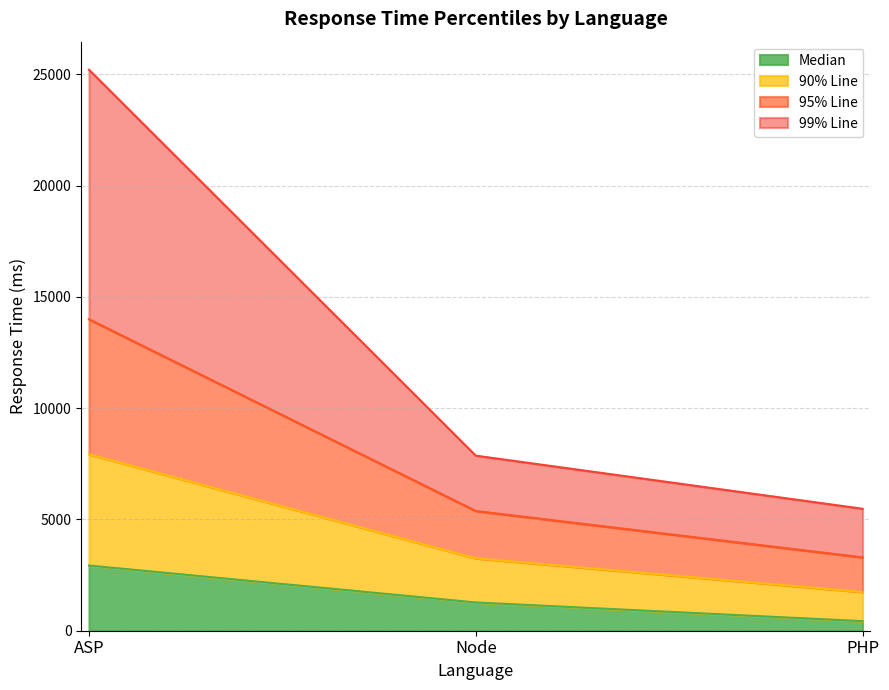

What is the label of the 1st point from the left?

ASP